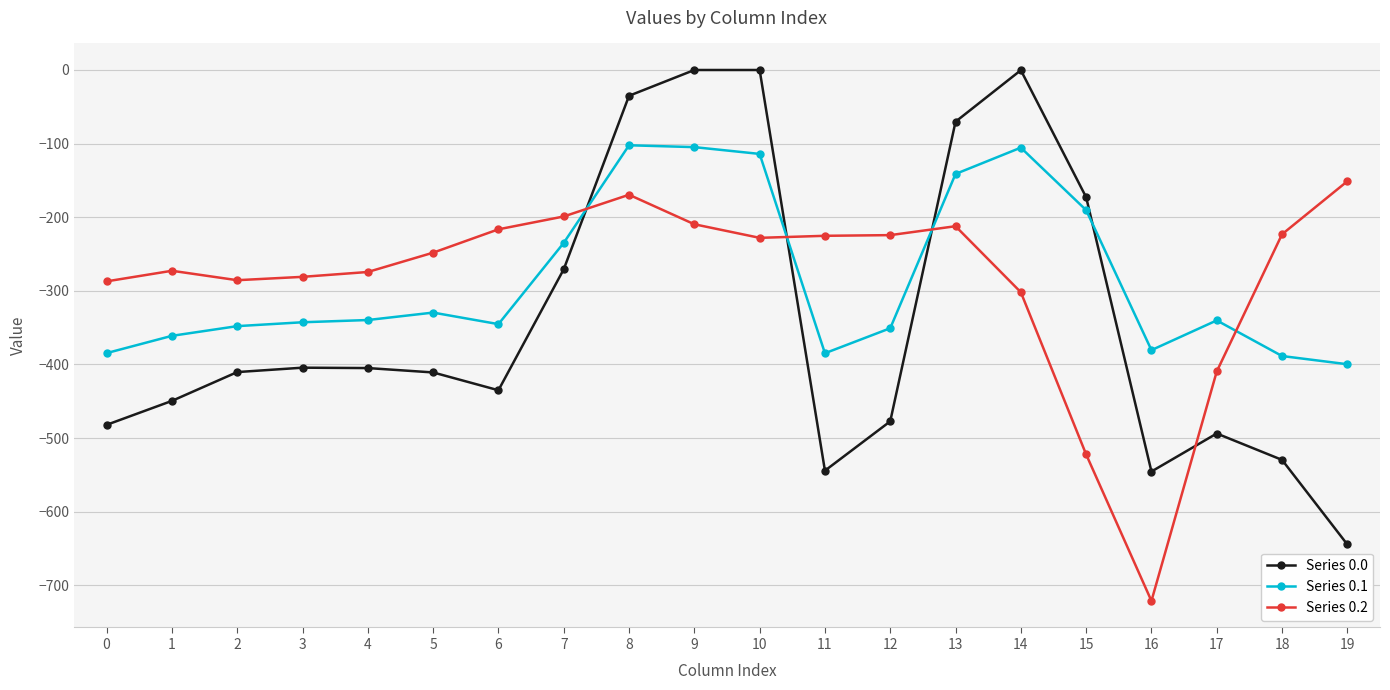

What is the difference between the maximum and minimum values in the Series 0.0 series?

644.5